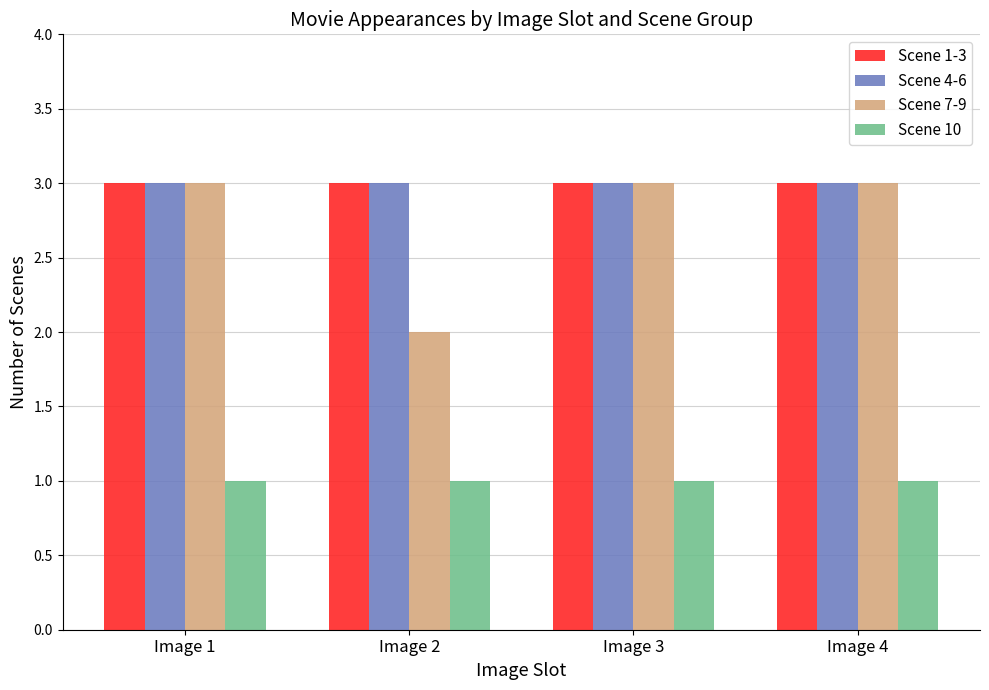

Is the value of Scene 7-9 at Image 2 greater than the value of Scene 10 at Image 3?

Yes